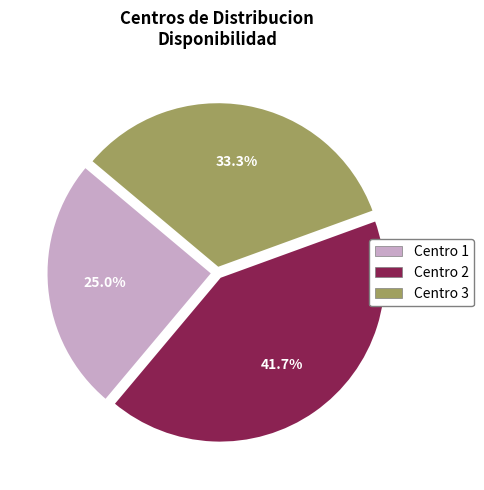

Do Centro 1 and Centro 2 together represent more than half of the pie?

Yes